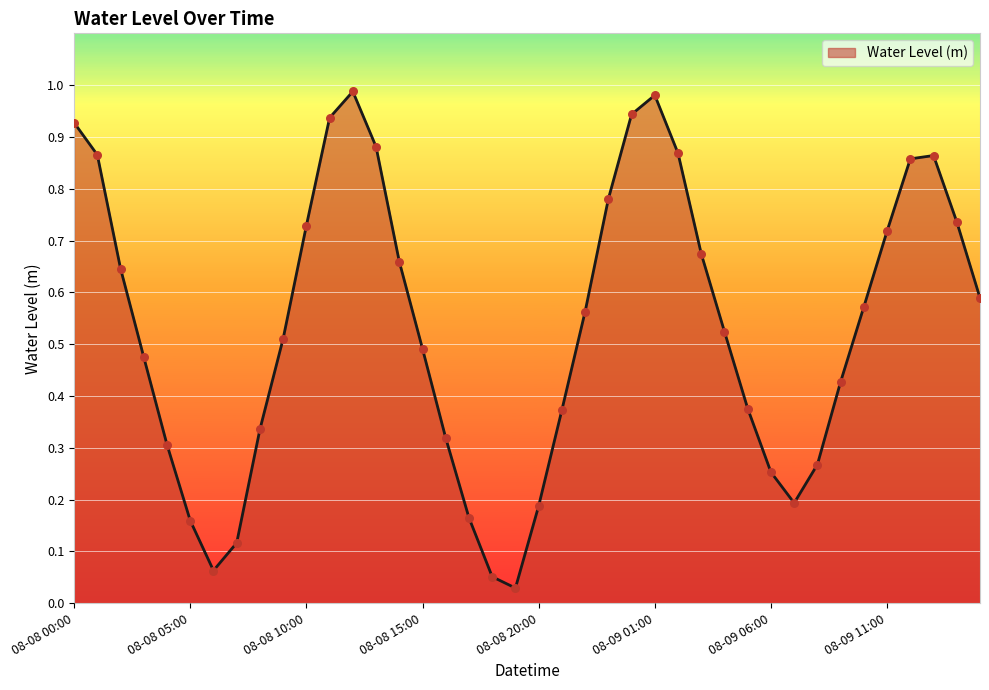

How many lines are shown in the chart?

1